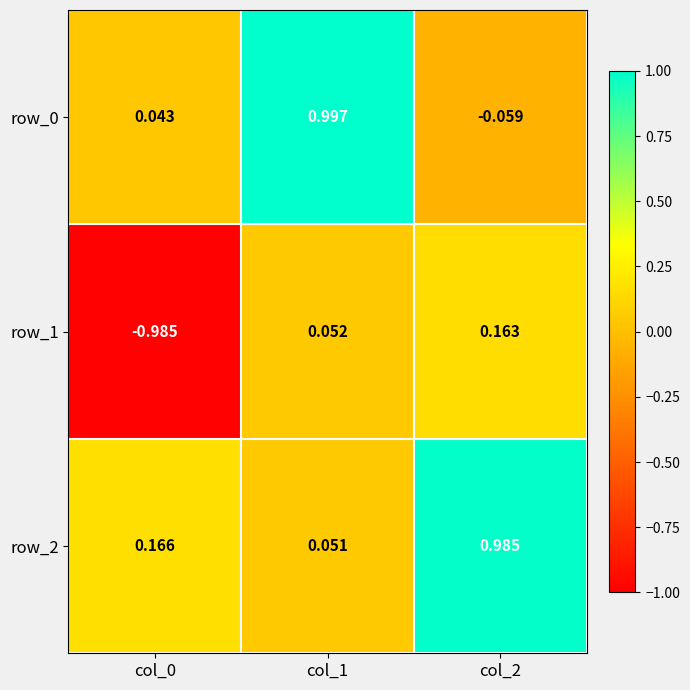

How many negative values does the row_1 series have?

1